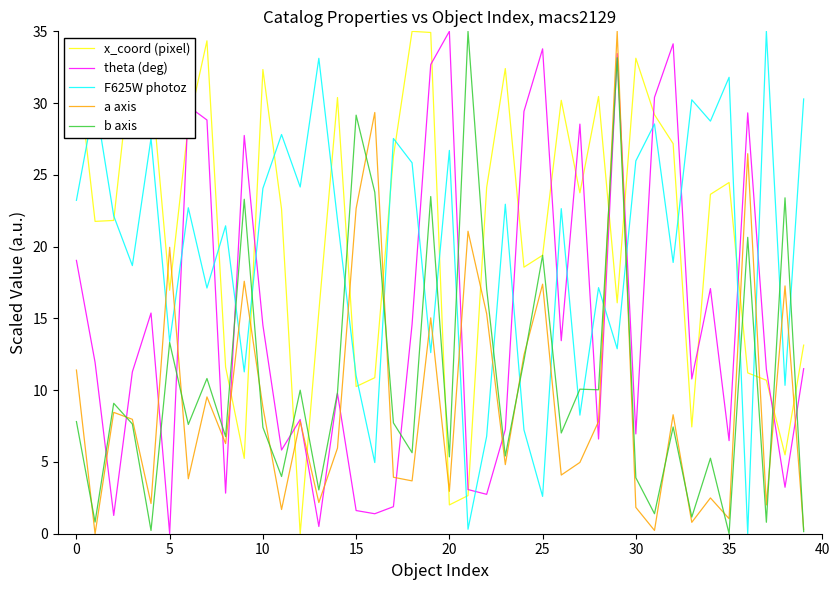

What is the highest value of the x_coord (pixel) series?

35.0